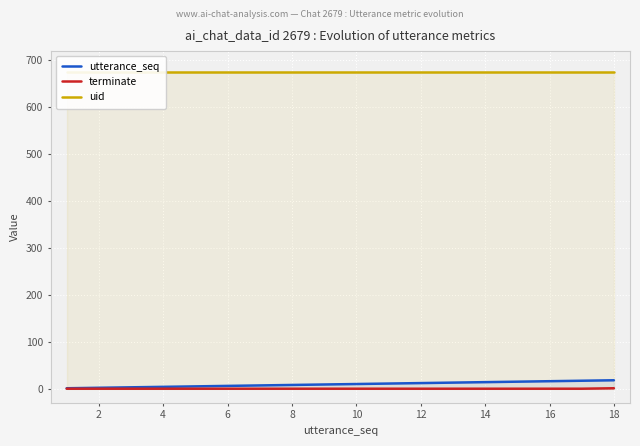

The utterance_seq series shows 12 at 12. True or false?

True